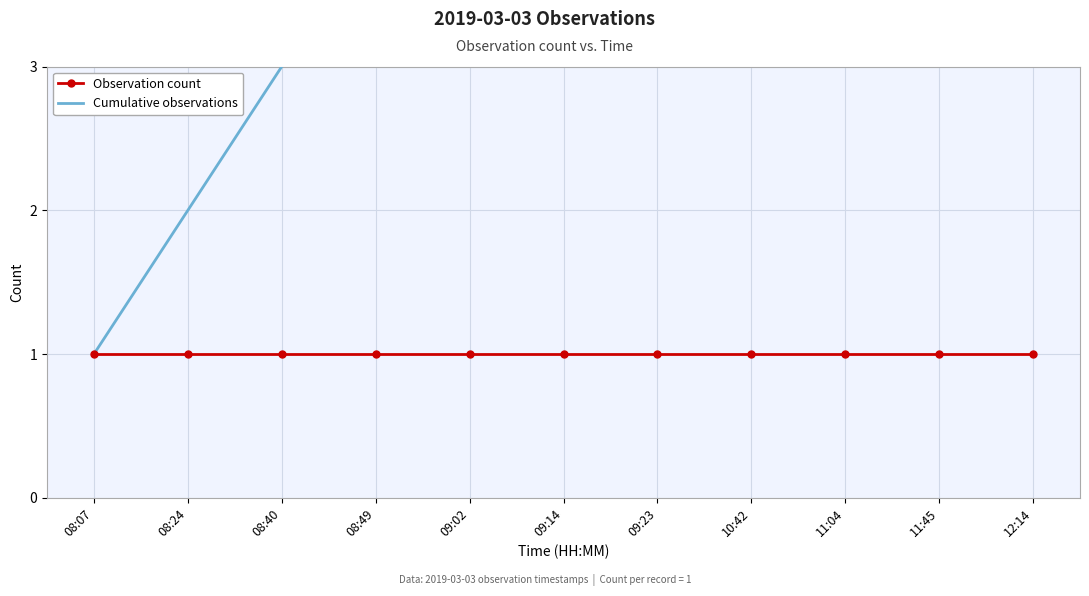

What position from the left is 08:40?

3